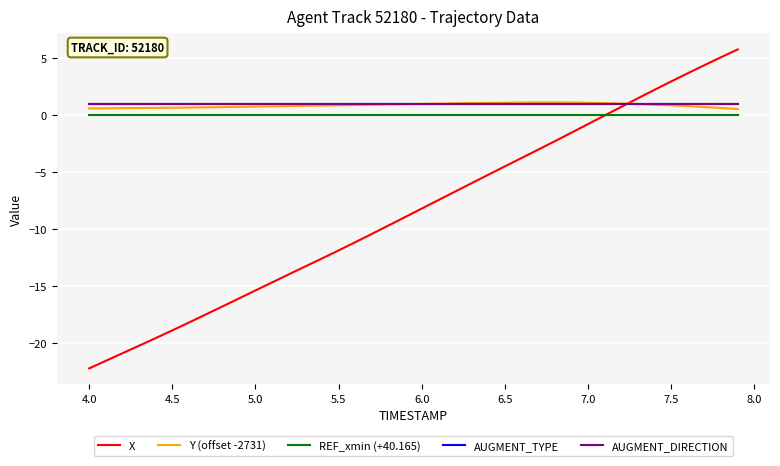

Does the chart have visible grid lines?

Yes